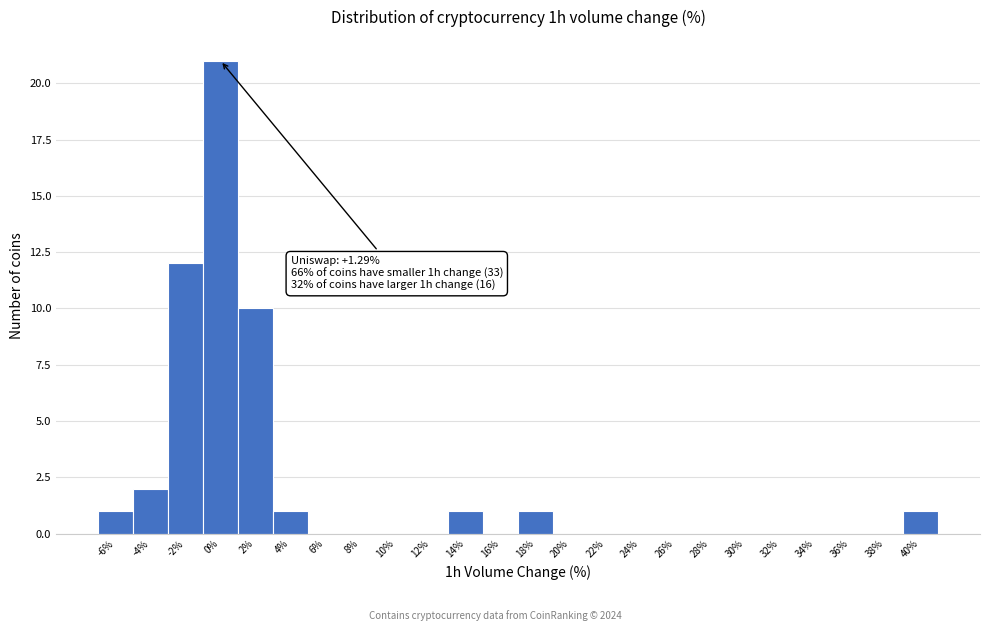

Reading left to right, extract all data points from this chart.

-6%=1	-4%=2	-2%=12	0%=21	2%=10	4%=1	6%=0	8%=0	10%=0	12%=0	14%=1	16%=0	18%=1	20%=0	22%=0	24%=0	26%=0	28%=0	30%=0	32%=0	34%=0	36%=0	38%=0	40%=1